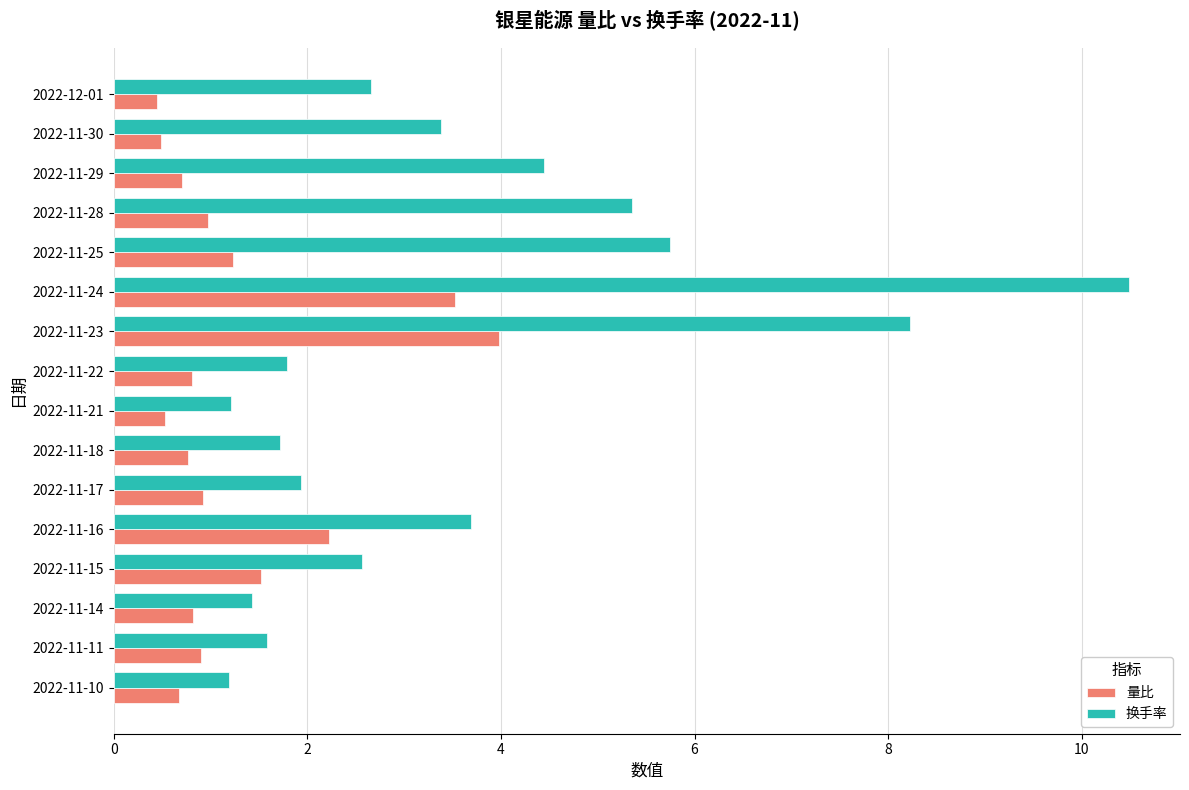

What is the average value of the 换手率 series?

3.6